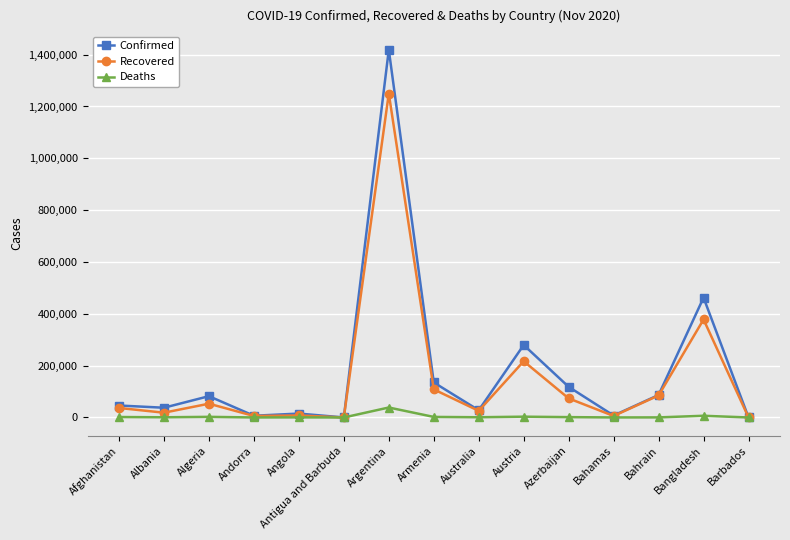

Is the value of Recovered at Bahamas greater than the value of Confirmed at Albania?

No